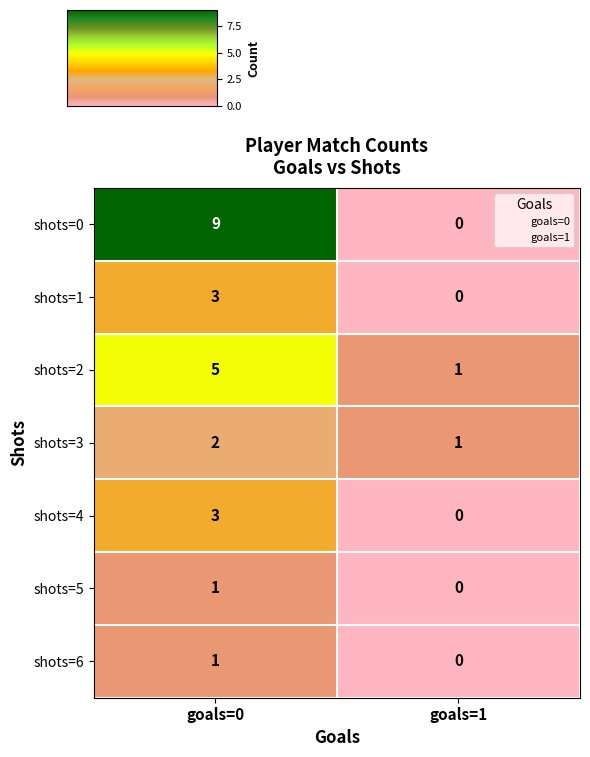

At which label is shots=6 closest to 0?

goals=1